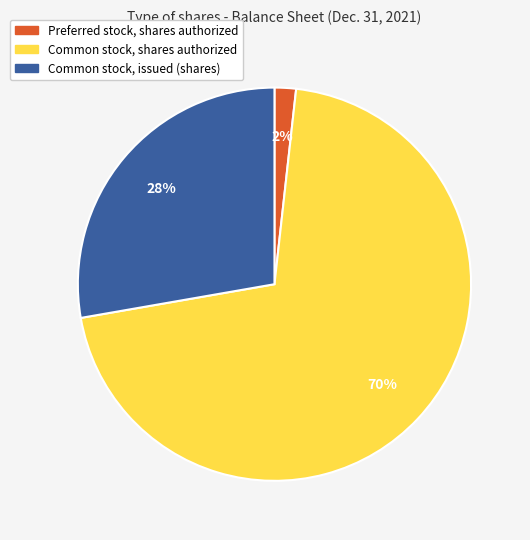

How many segments does this pie chart have?

3